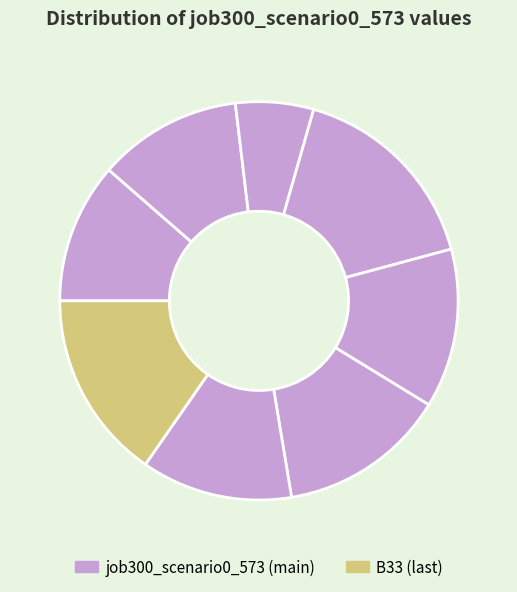

How many slices are in this pie chart?

8